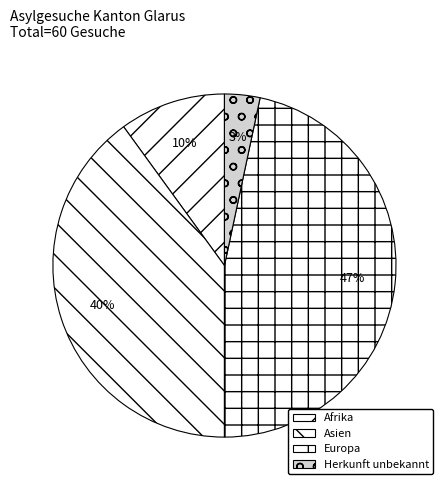

How many segments does this pie chart have?

4